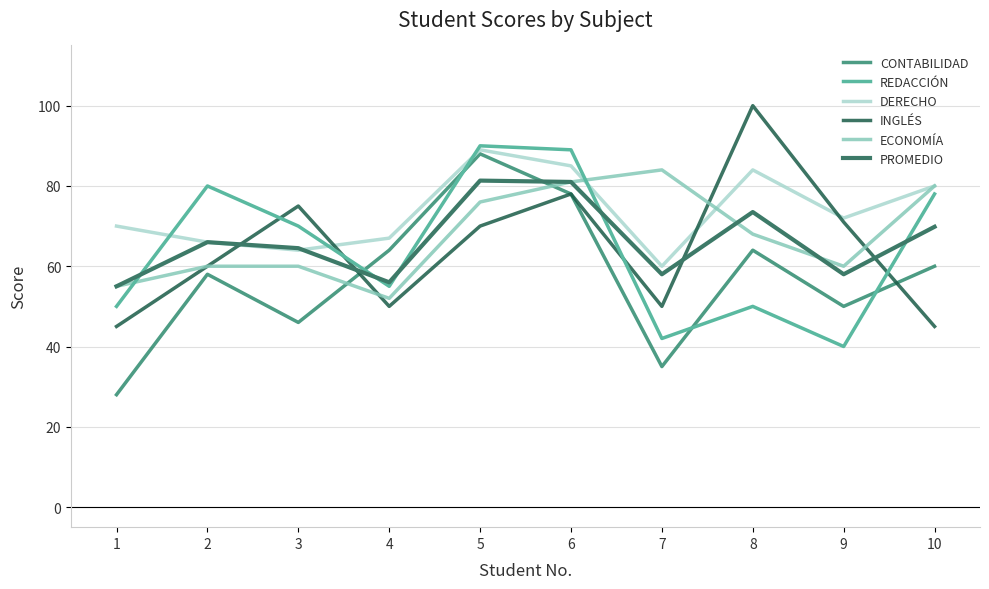

Reading left to right, extract all data points from this chart.

CONTABILIDAD: 1=28.0	2=58.0	3=46.0	4=64.0	5=88.0	6=78.0	7=35.0	8=64.0	9=50.0	10=60.0
REDACCIÓN: 1=50.0	2=80.0	3=70.0	4=55.0	5=90.0	6=89.0	7=42.0	8=50.0	9=40.0	10=78.0
DERECHO: 1=70.0	2=66.0	3=64.0	4=67.0	5=89.0	6=85.0	7=60.0	8=84.0	9=72.0	10=80.0
INGLÉS: 1=45.0	2=60.0	3=75.0	4=50.0	5=70.0	6=78.0	7=50.0	8=100.0	9=71.0	10=45.0
ECONOMÍA: 1=55.0	2=60.0	3=60.0	4=52.0	5=76.0	6=81.0	7=84.0	8=68.0	9=60.0	10=80.0
PROMEDIO: 1=55.0	2=66.0	3=64.5	4=56.0	5=81.3	6=81.0	7=58.0	8=73.5	9=58.0	10=69.8